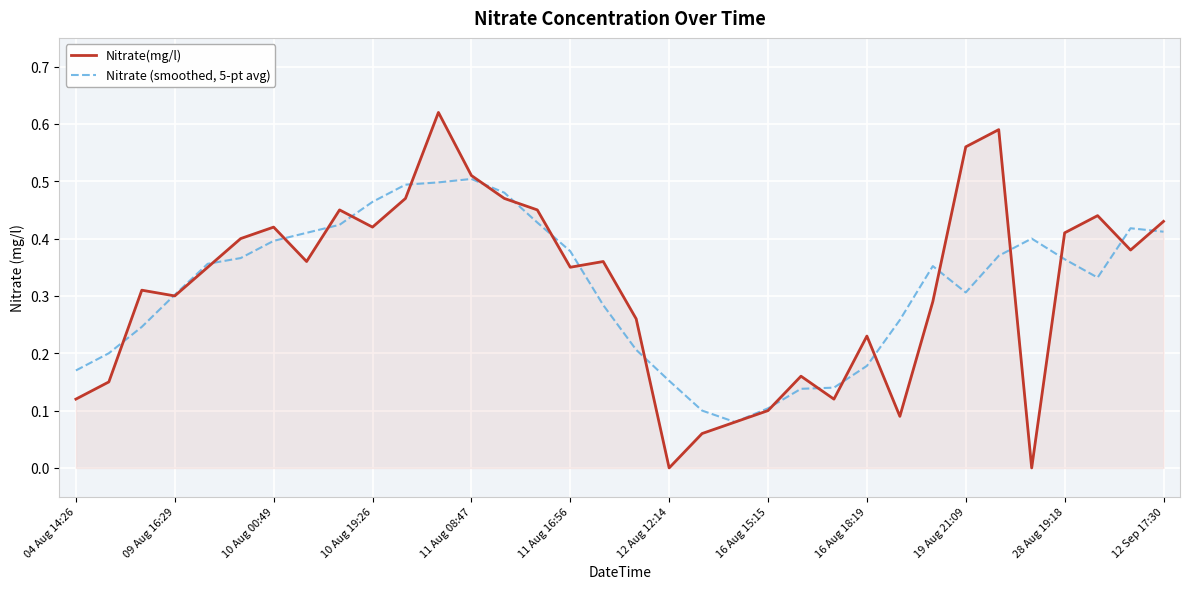

What are all the series names shown in the legend?

Nitrate(mg/l), Nitrate (smoothed, 5-pt avg)